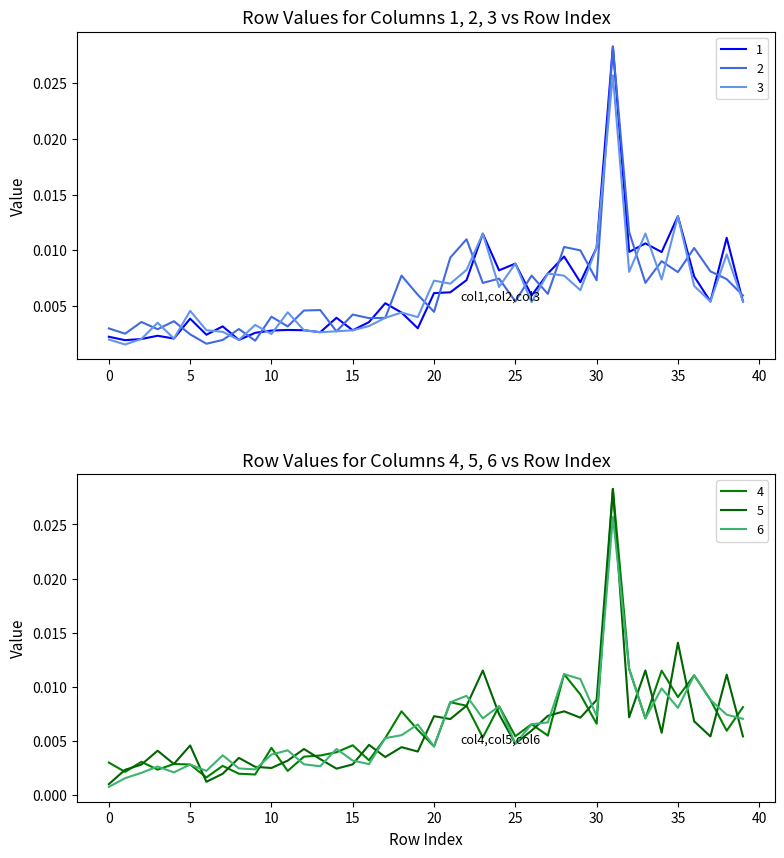

The value of 1 at 24 is 0.0. True or false?

True